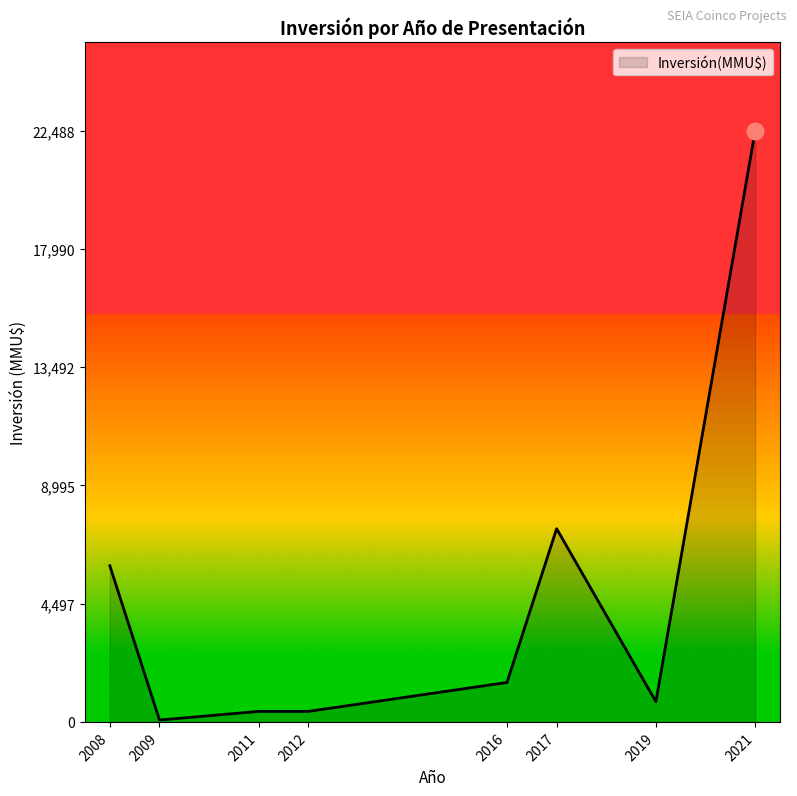

Does the chart display data point markers on the line(s)?

No